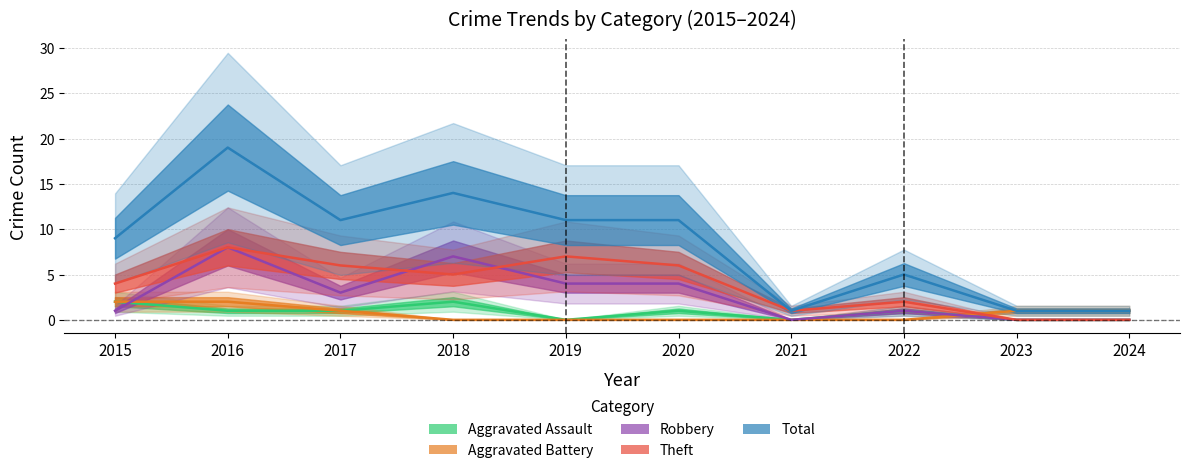

Which has a higher value, 2021 or 2016?

2016